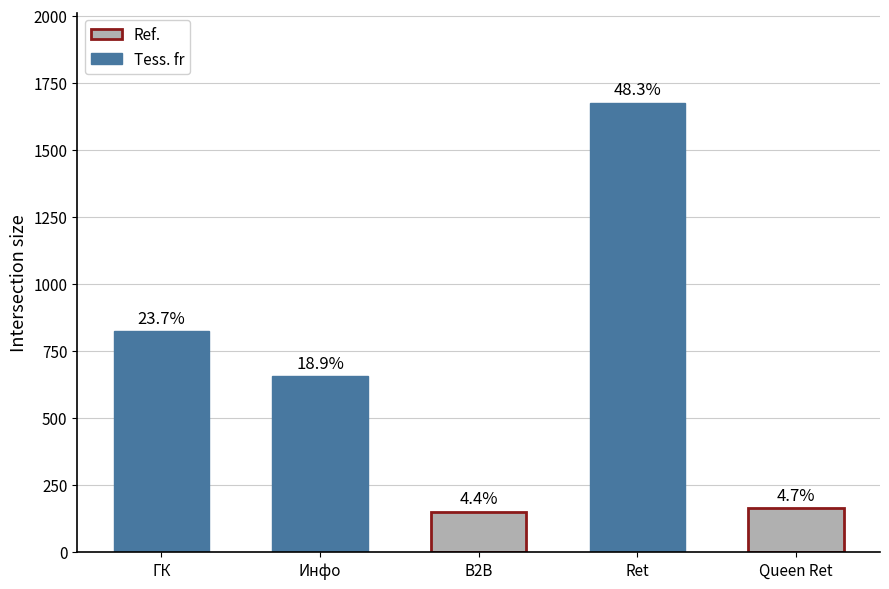

Does the chart contain stacked bars?

No